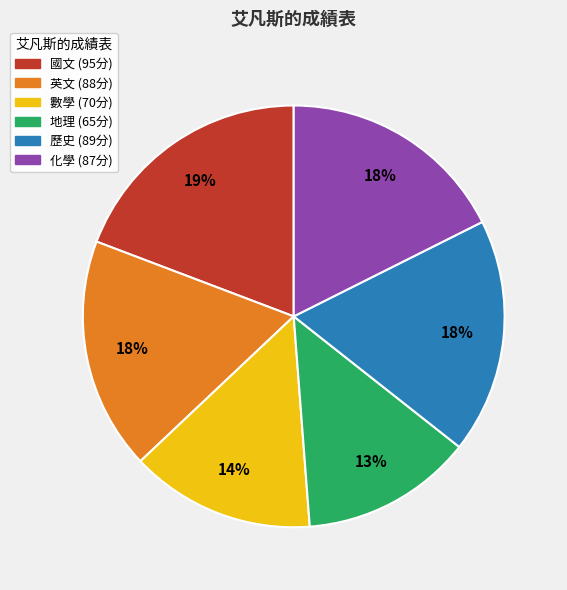

Which category has the biggest portion of the pie?

國文